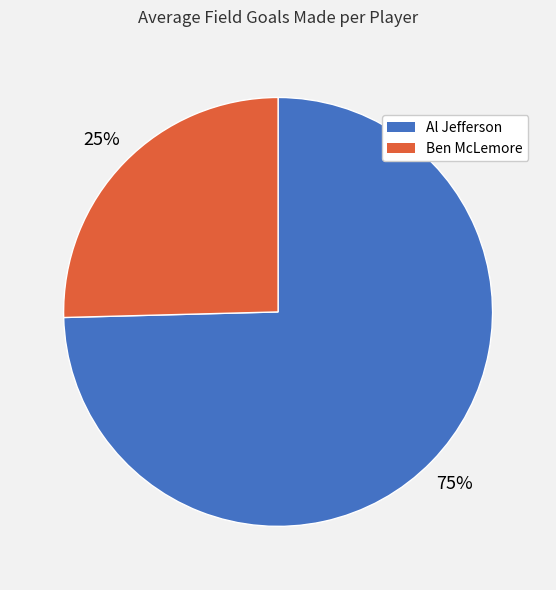

Which category has the biggest portion of the pie?

Al Jefferson